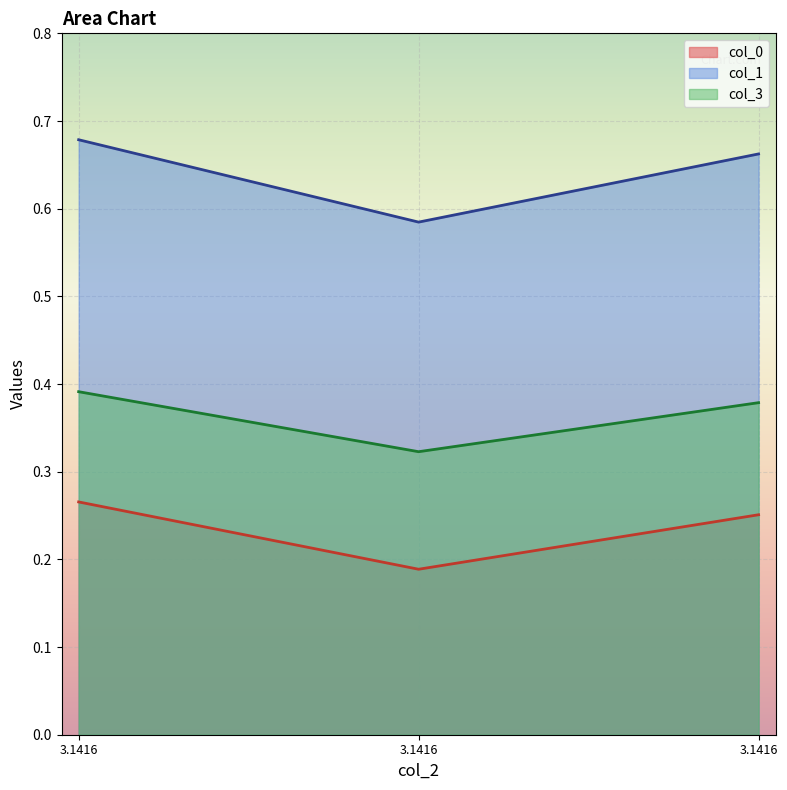

What is the value of the col_3 point at the 3rd from the left?

0.4